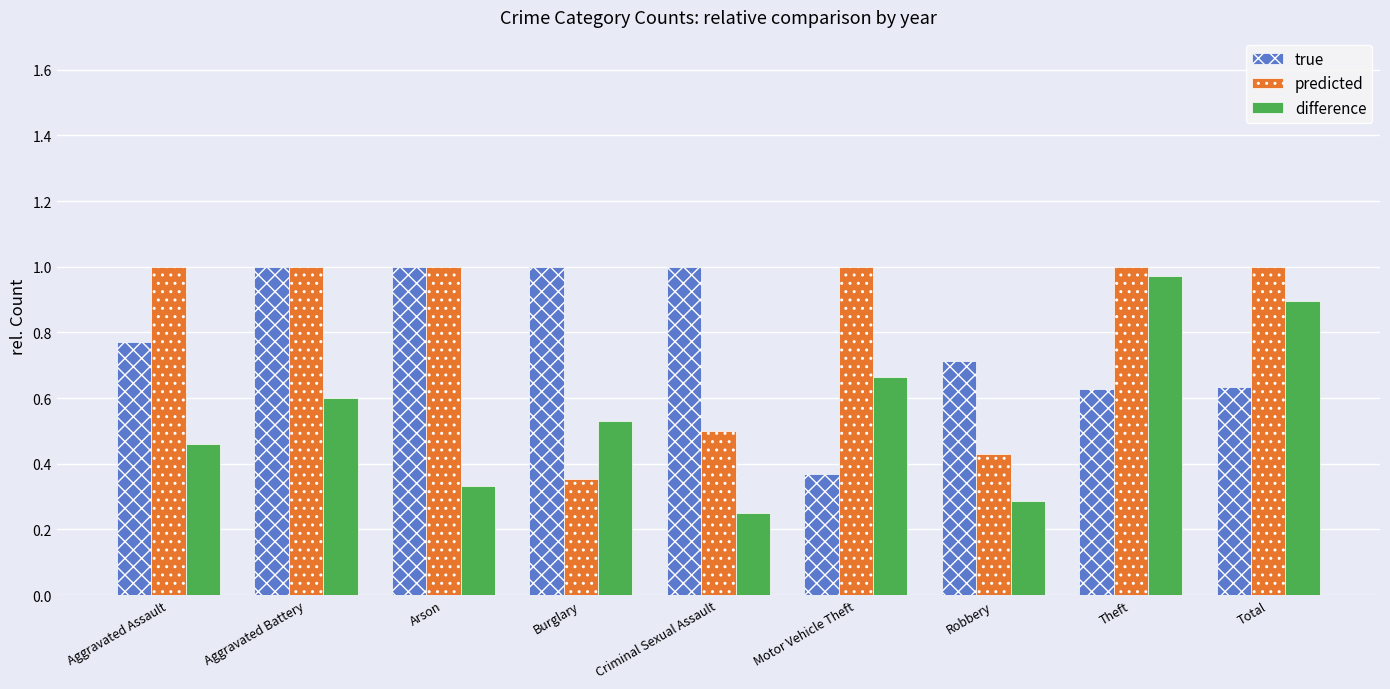

Rank the series at Motor Vehicle Theft from highest to lowest value.

predicted, difference, true